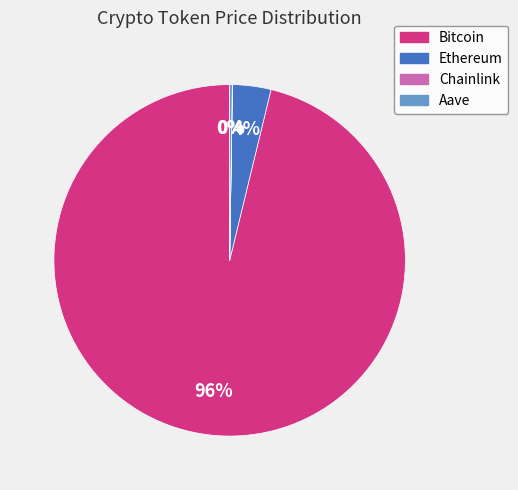

To the nearest percent, what is the average slice percentage?

25%